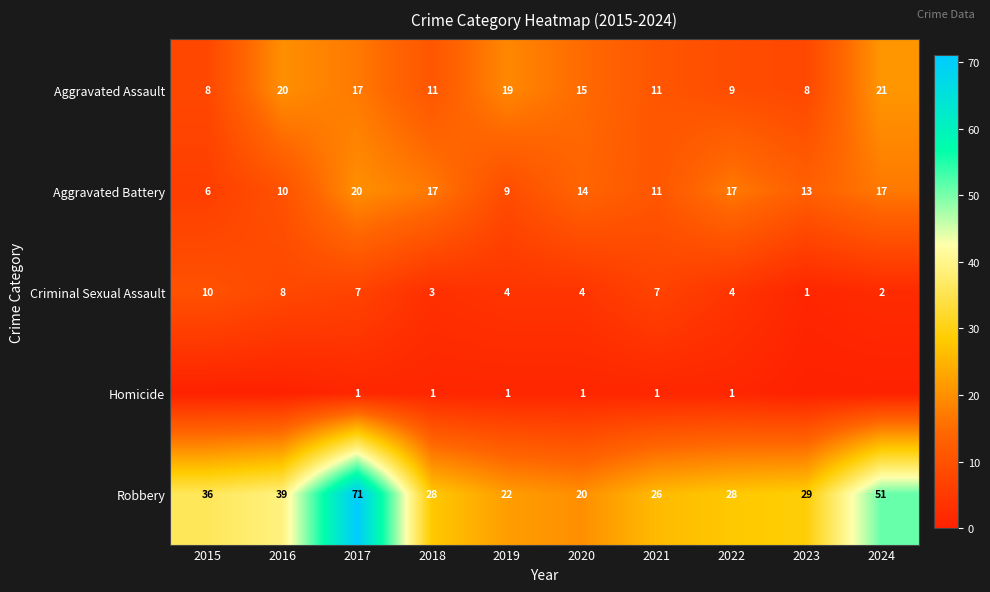

How many values in the Aggravated Assault series are below 15?

5